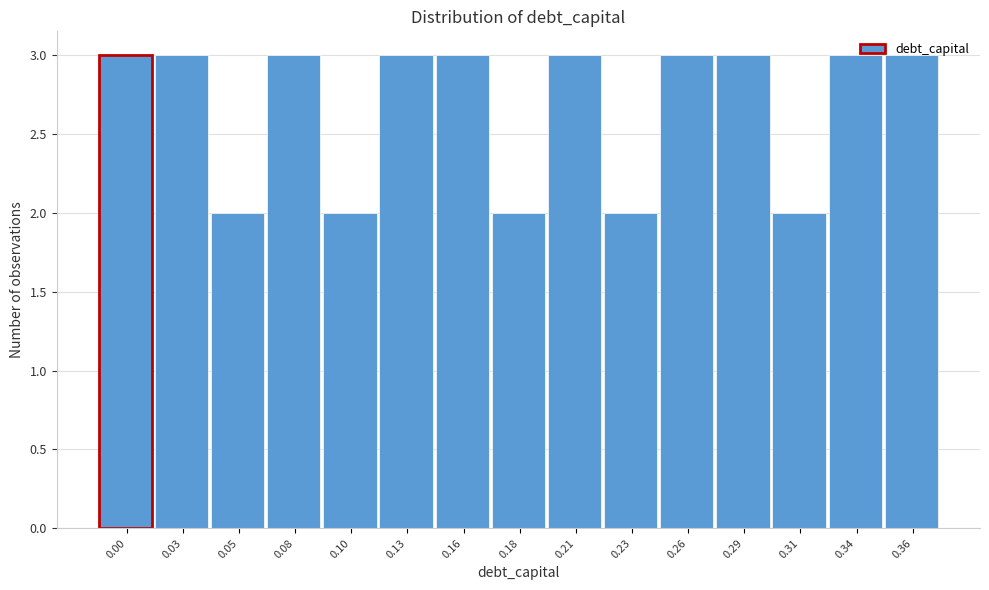

What is the ratio of the value at 0.21 to the value at 0.13?

1.0